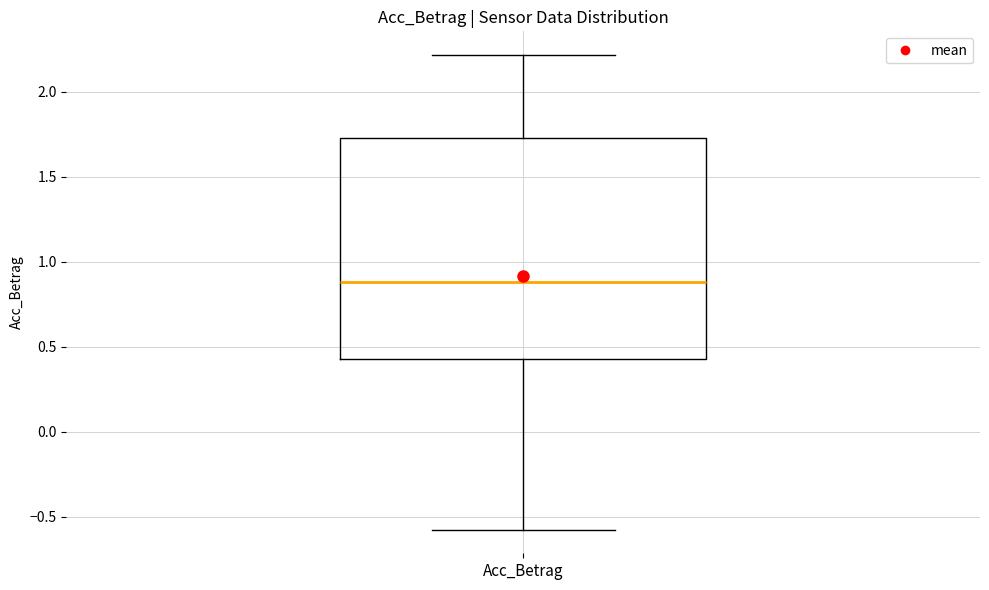

Transcribe this box plot: give where the median line is, the range the box spans, and where the two whiskers end, as read against the y-axis. The values are not printed on the chart, so give them approximately, as read against the axis.

median 0.90, box 0.45 to 1.75, whiskers -0.55 to 2.20